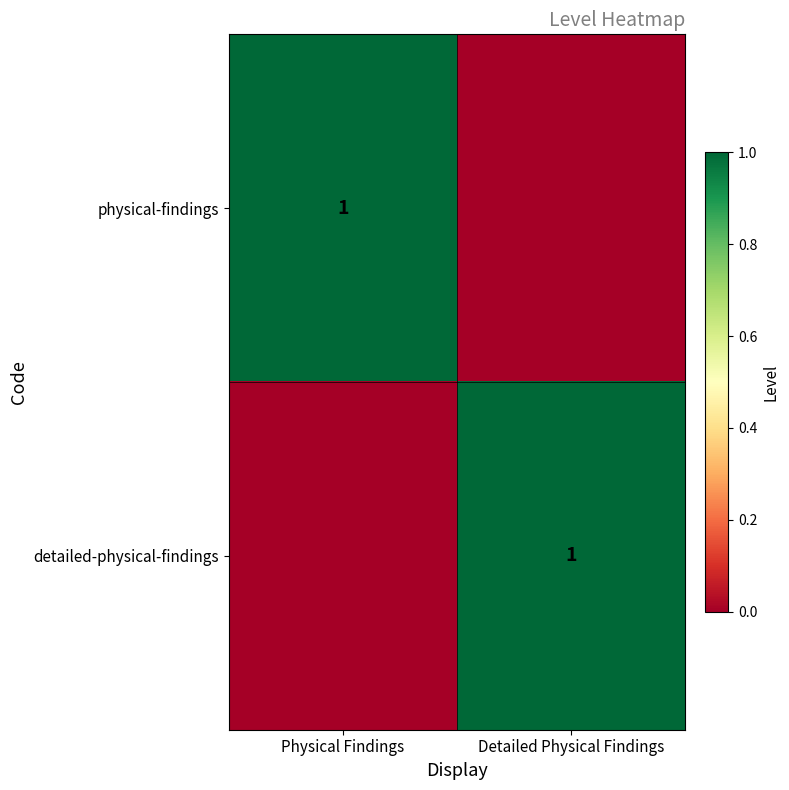

True or false: detailed-physical-findings has a value of 2 at Detailed Physical Findings.

False